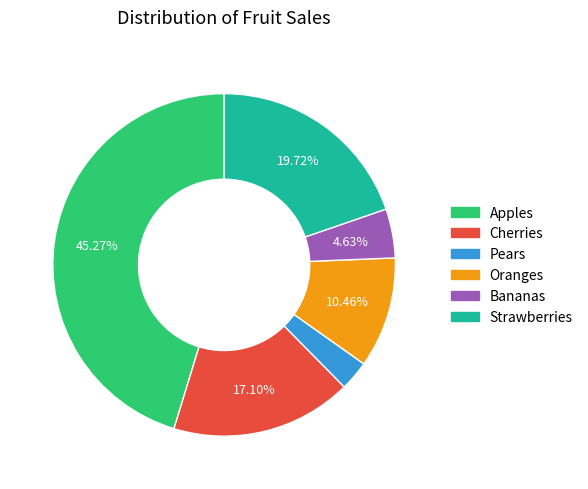

Which has a higher value, Cherries or Apples?

Apples